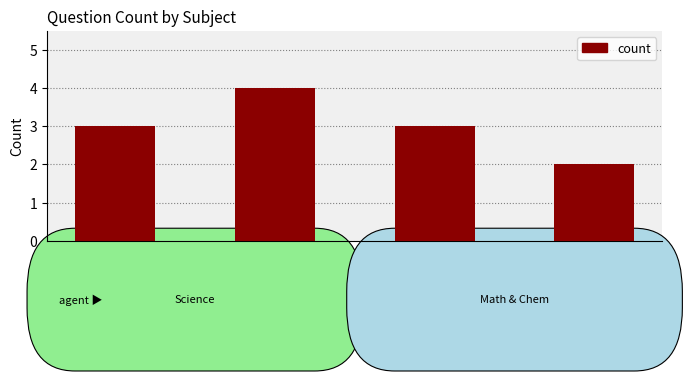

Are the bars grouped side by side (vs. stacked)?

No